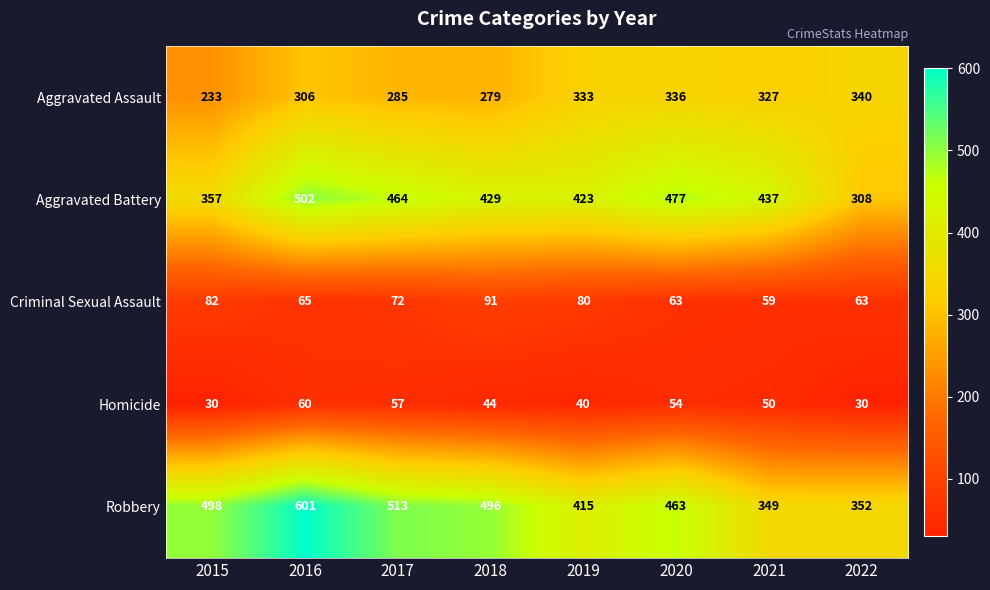

What is the smallest value displayed?

30